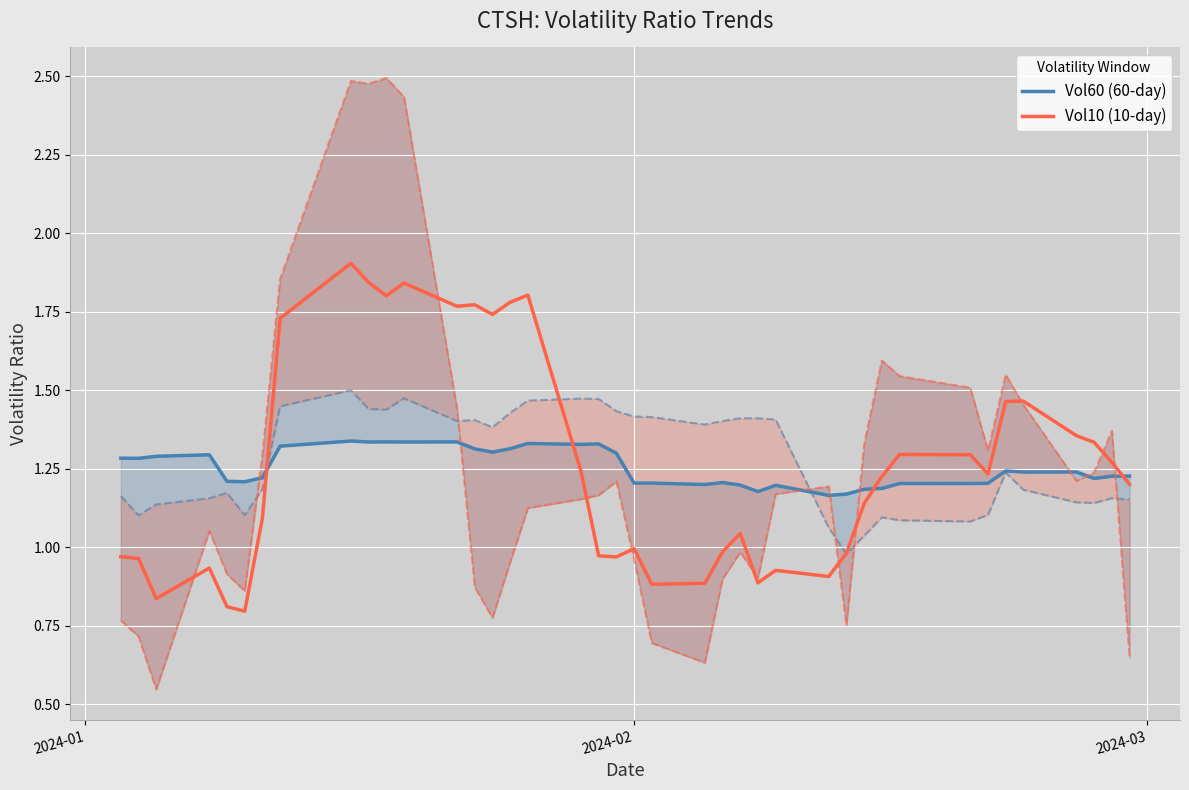

In Vol10 (10-day), how many points are lower than both neighbors (excluding endpoints)?

10